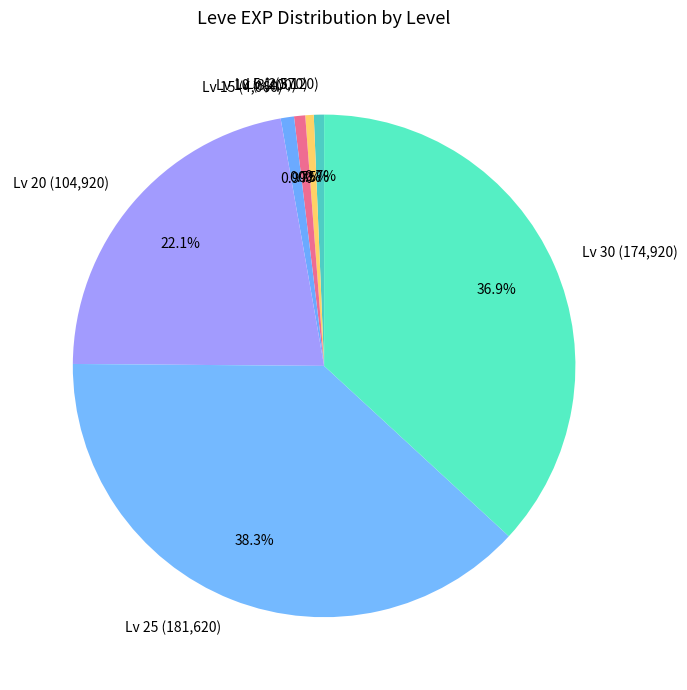

Count the number of slices in the pie.

7